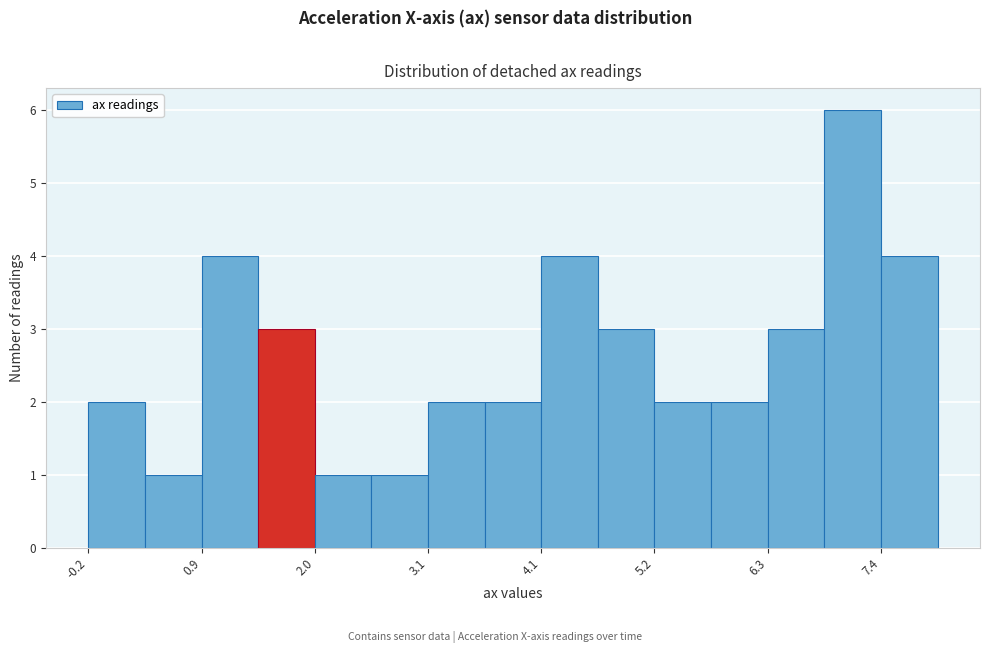

Read against the x-axis, roughly where is the centre of the tallest bar?

7.2